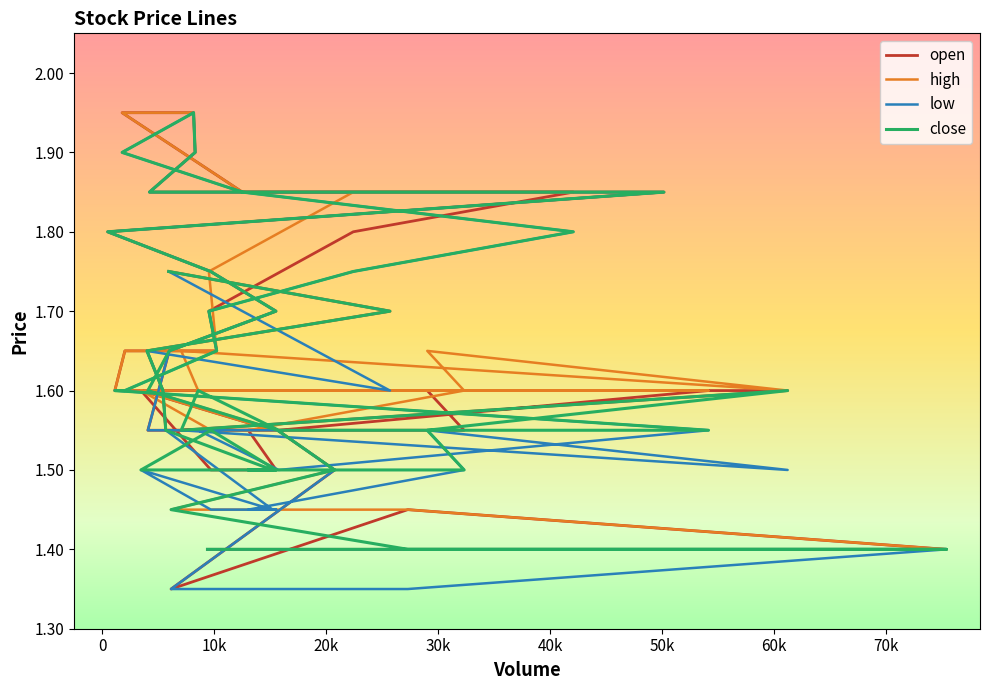

In close, how many points are lower than both neighbors (excluding endpoints)?

1